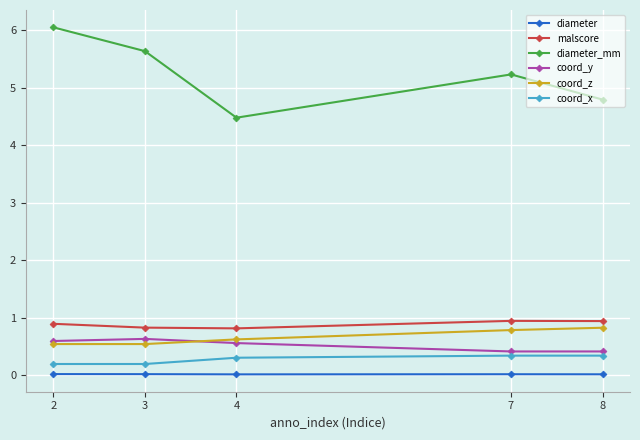

At which category does coord_y reach its first local peak?

3